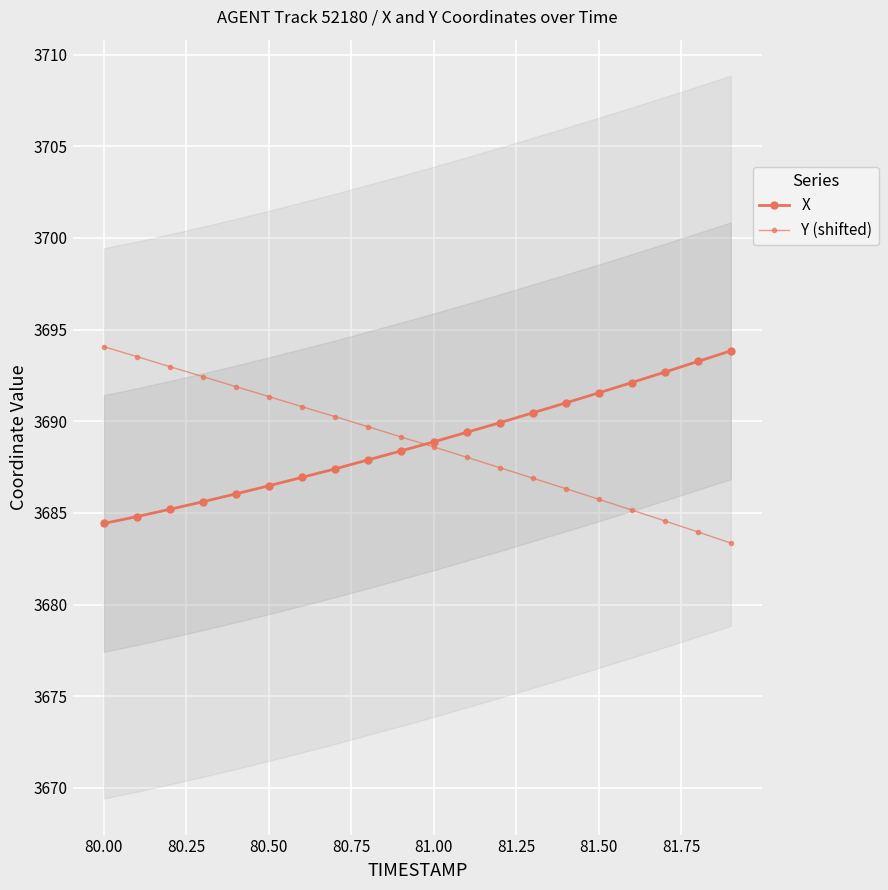

Which series has the largest total across all categories?

X